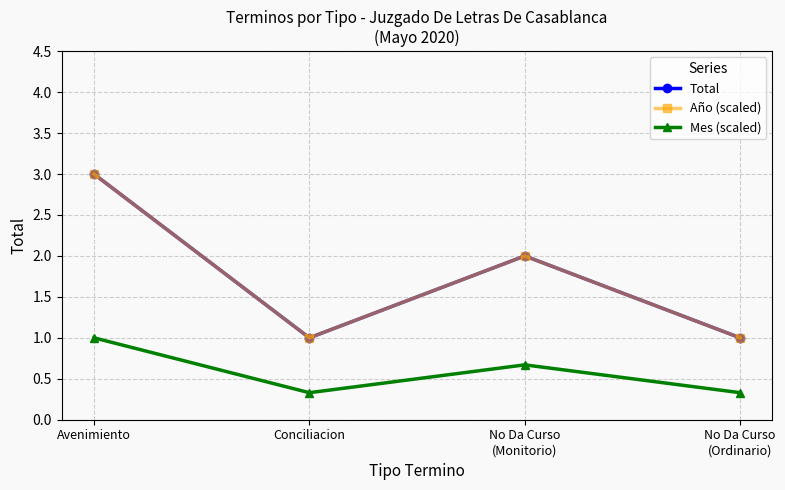

The Mes (scaled) series shows 0.6 at No Da Curso
(Ordinario). True or false?

False